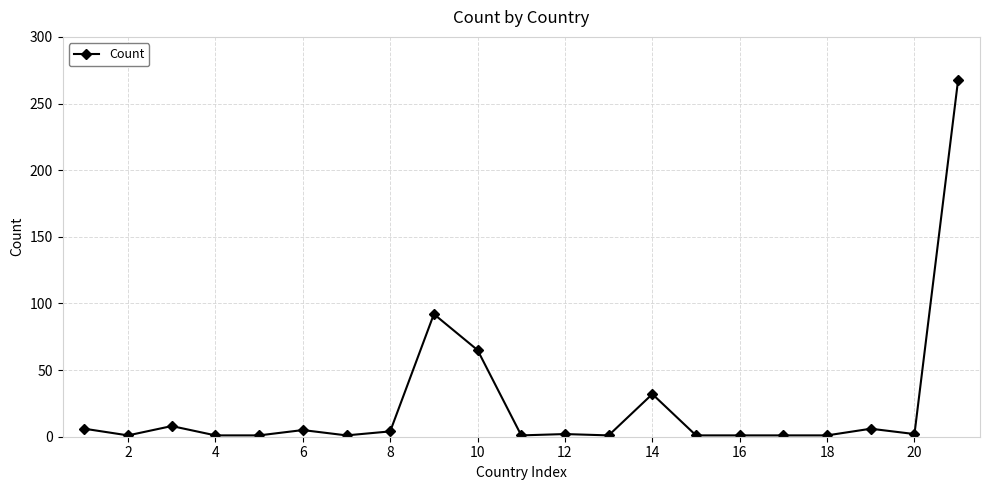

What is the average value?

24